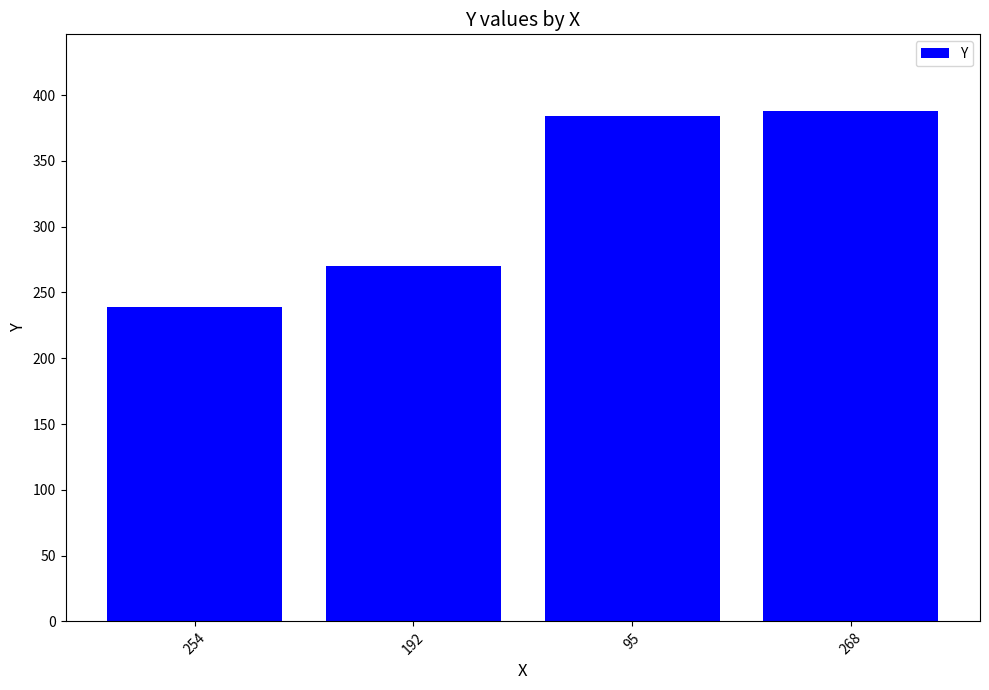

Approximately how many times larger is the value at 268 compared to 192?

1.4